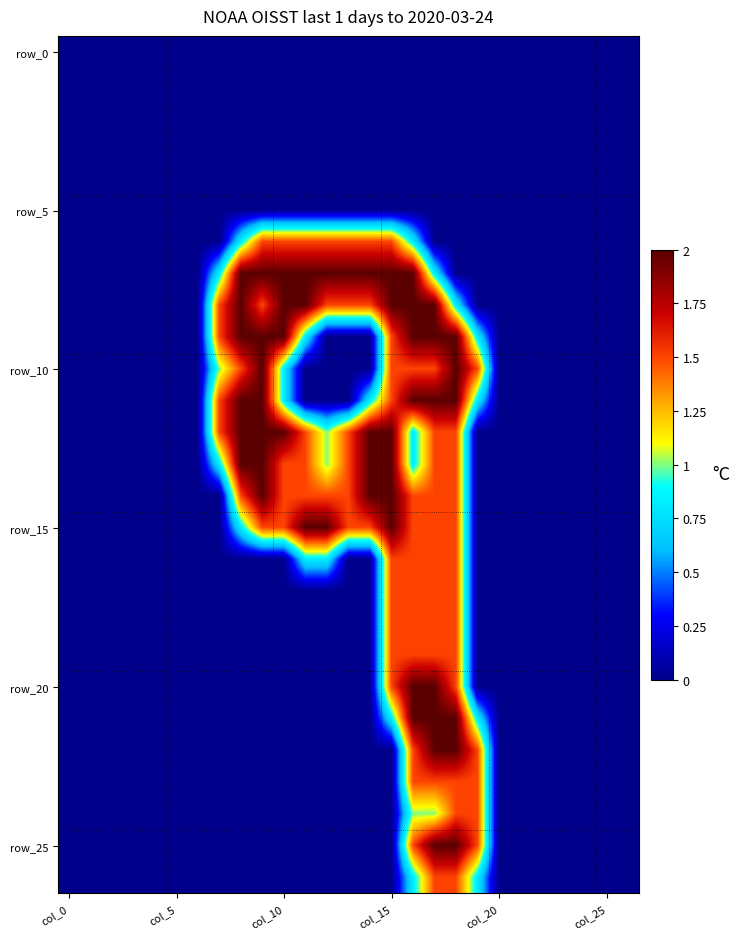

What is the greatest value displayed?

2.0